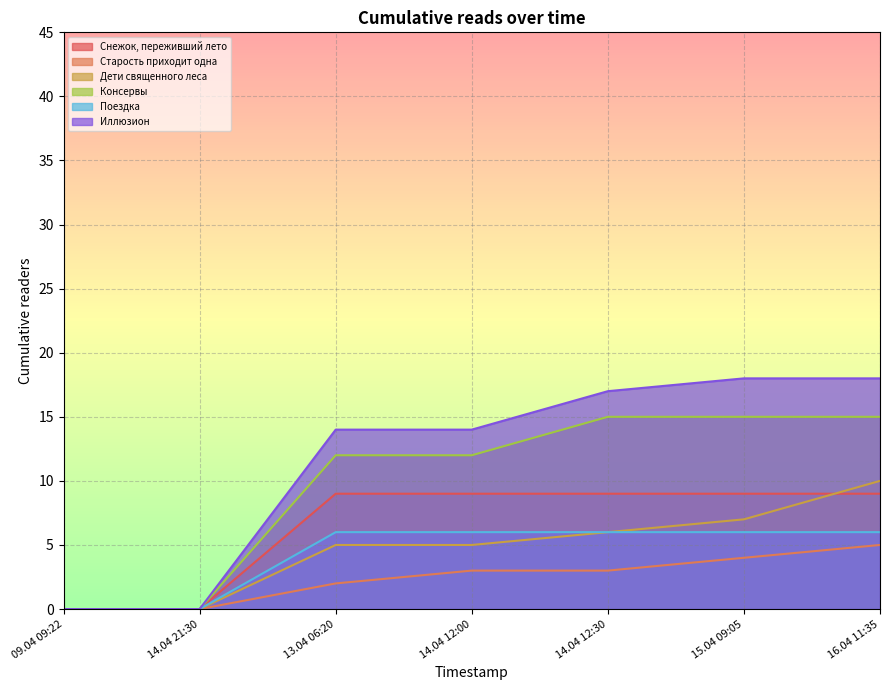

What is the spread (max minus min) of values at 16.04 11:35?

13